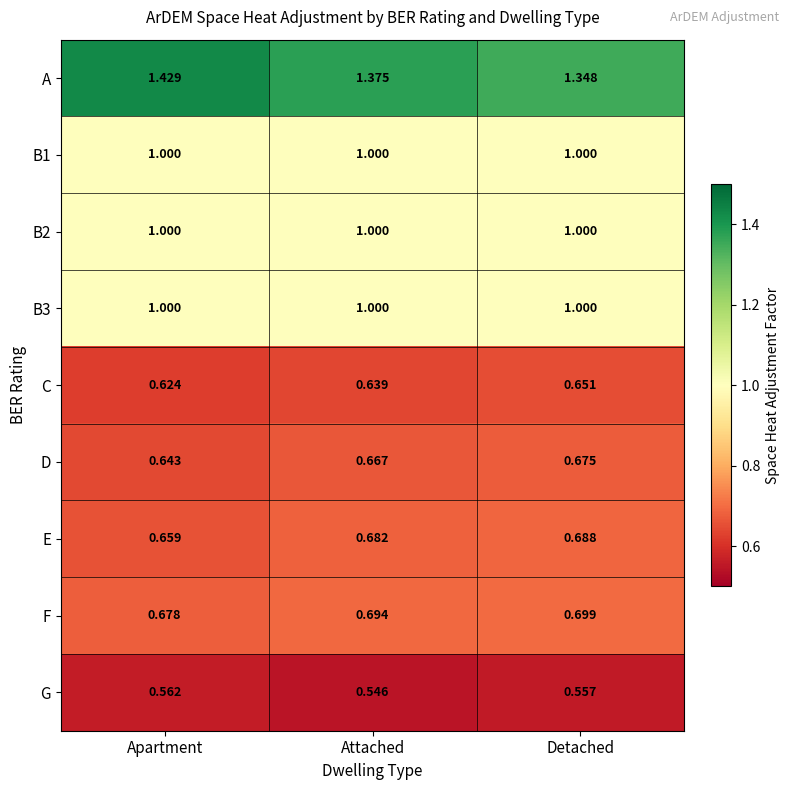

Which category has the highest value across all series?

Apartment